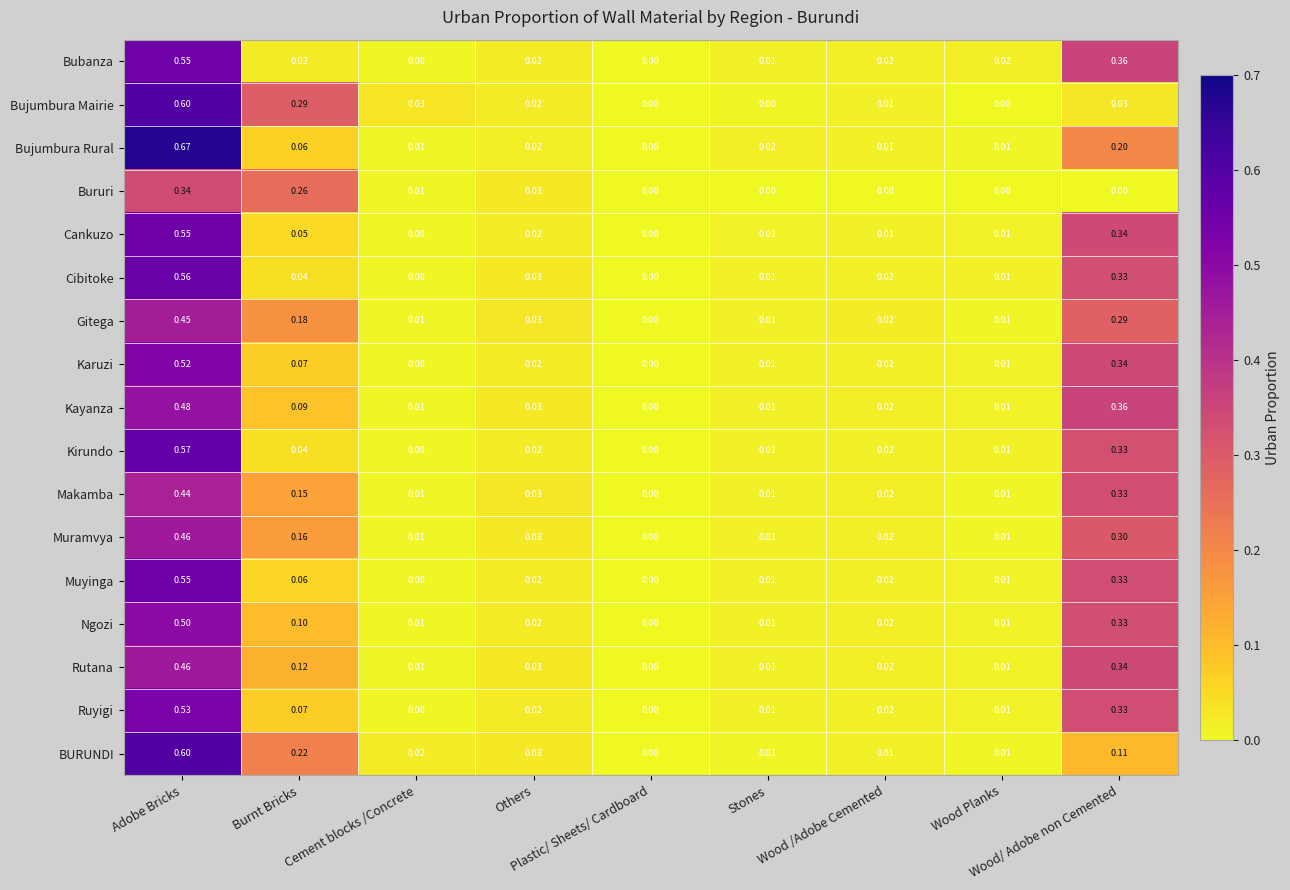

At which category is the sum across all series the highest?

Adobe Bricks